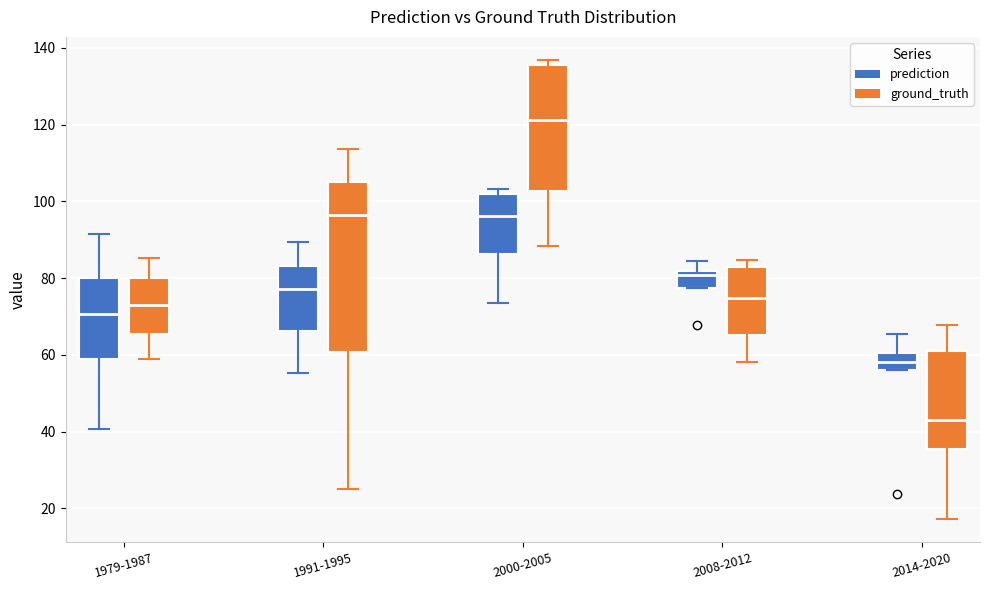

Which box is the tallest, from its lower edge to its upper edge?

1991-1995 (ground_truth)